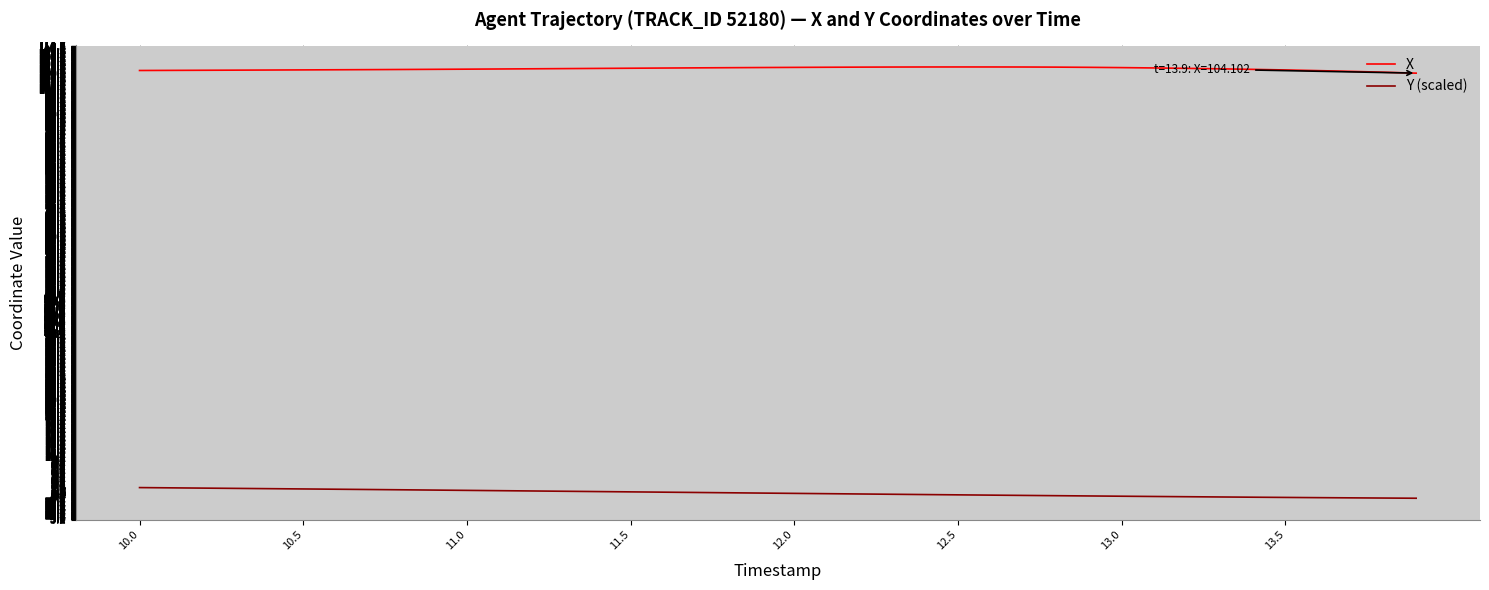

List the series in order of their peak value, lowest first.

Y (scaled), X